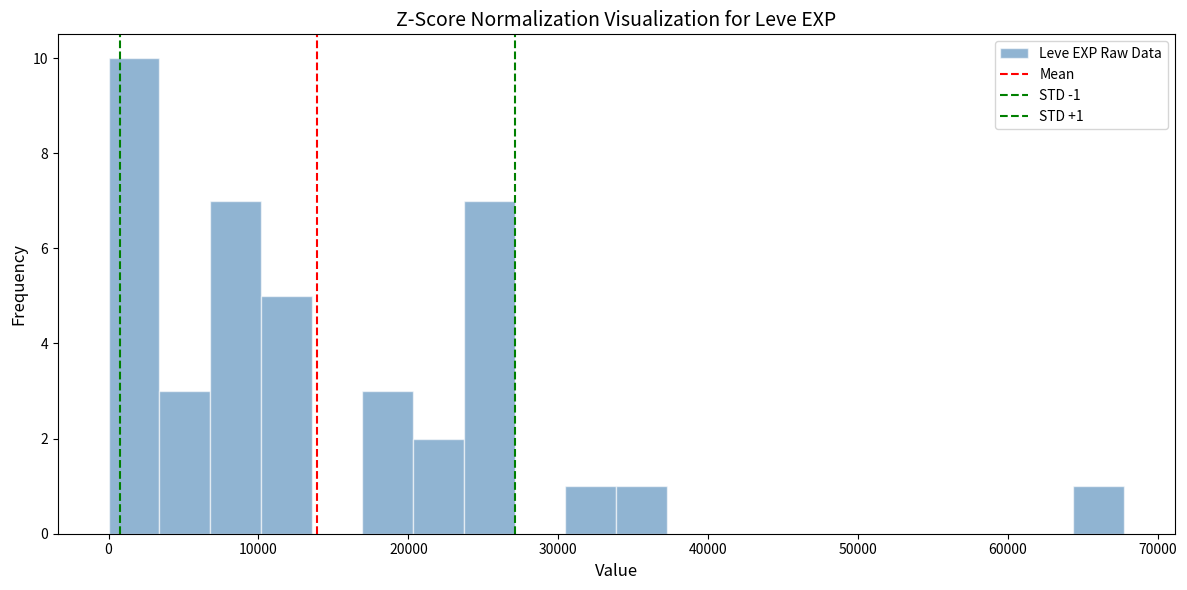

Read against the x-axis, roughly where is the centre of the tallest bar?

2000